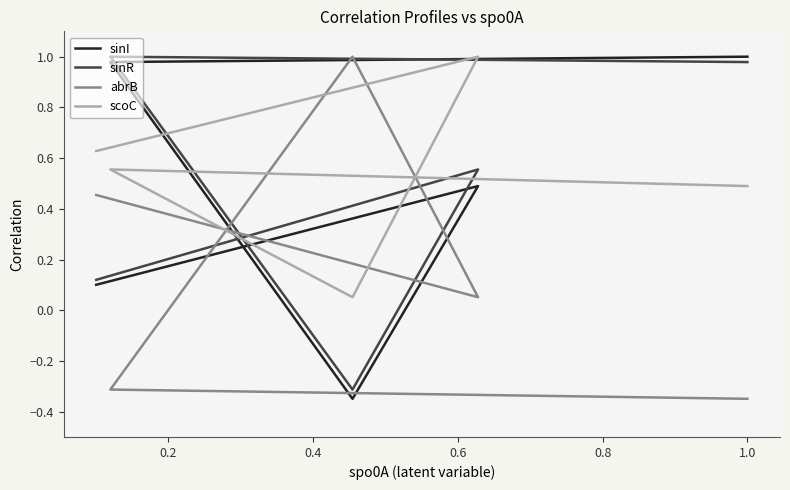

How many data points in sinR are less than 0?

1